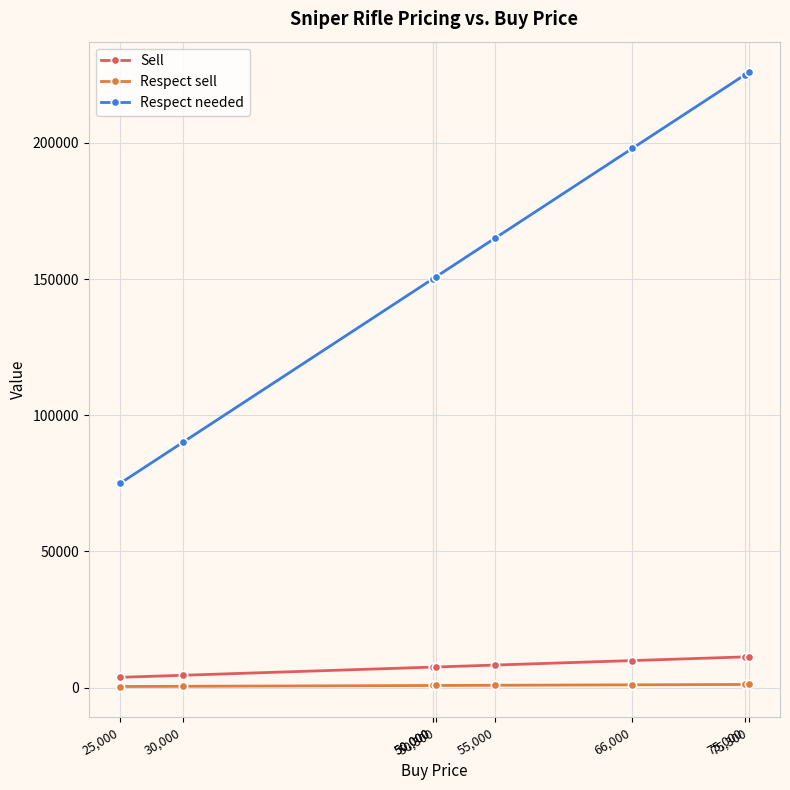

True or false: Sell has a value of 3750.0 at 25,000.

True